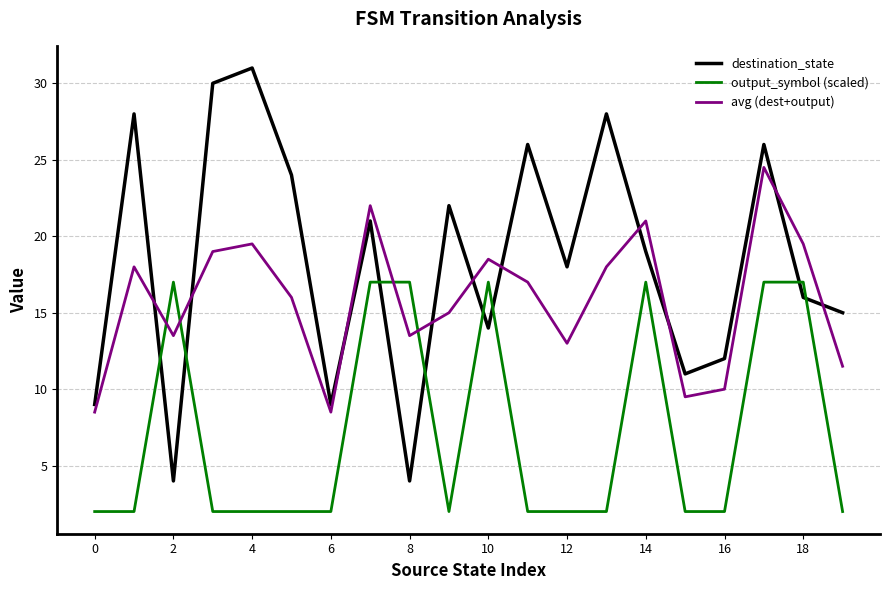

List the series in order of their overall mean, highest first.

destination_state, avg (dest+output), output_symbol (scaled)